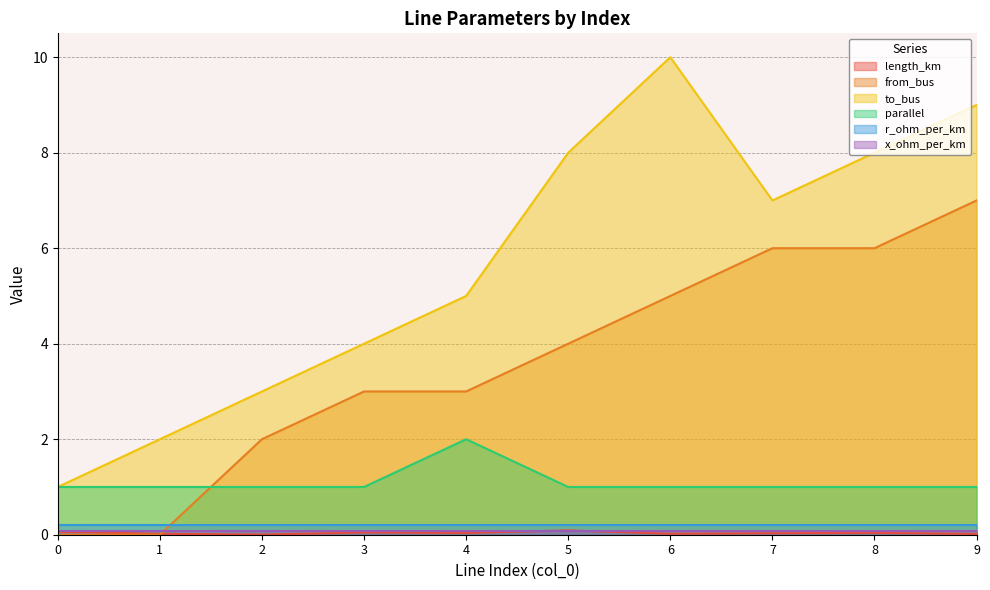

What is the value of the parallel point at the 6th from the left?

1.0